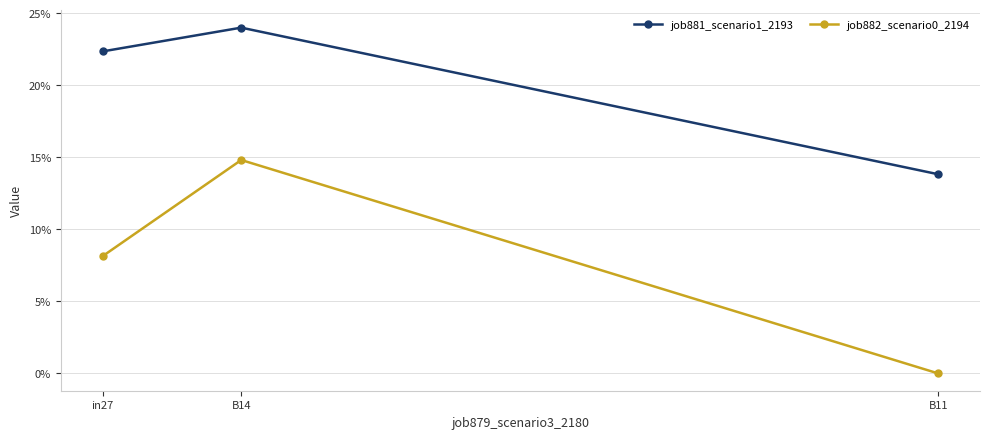

Is it true that job881_scenario1_2193 equals 0.2 at B14?

False